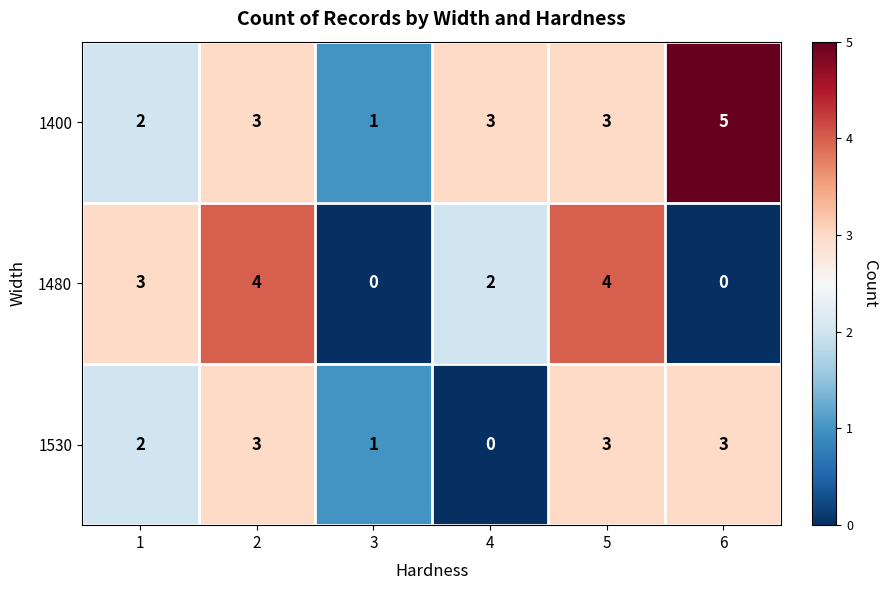

How many series are shown in this chart?

3